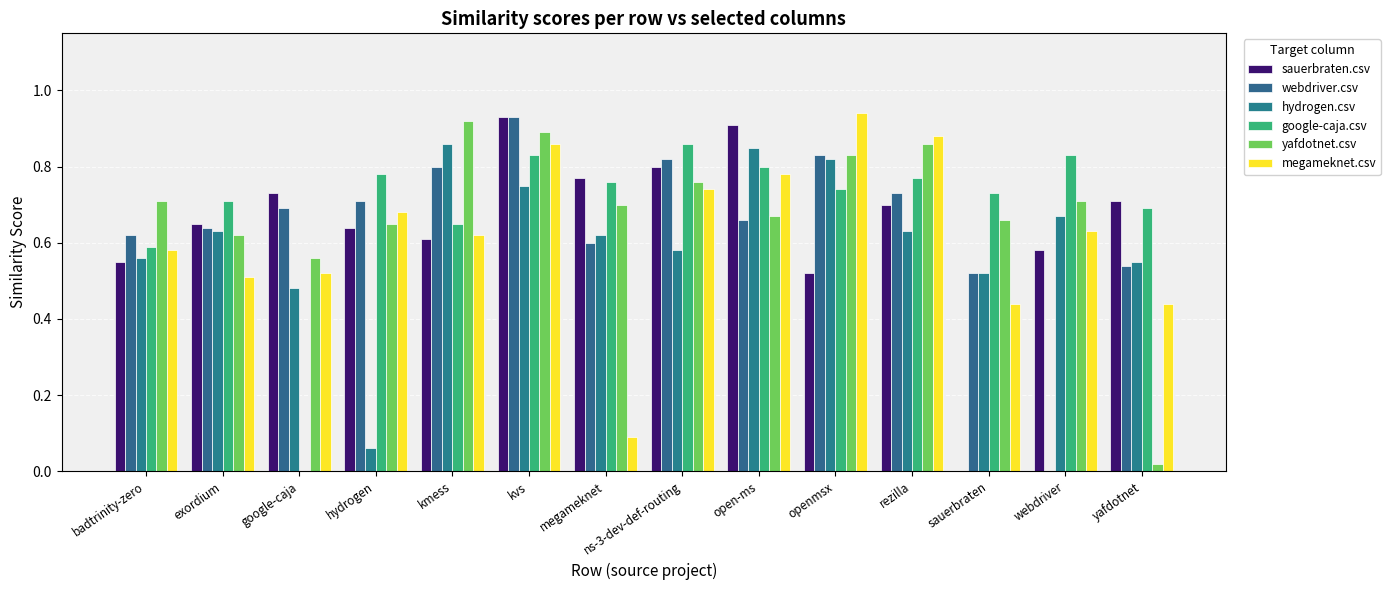

Between sauerbraten and openmsx, which is larger?

openmsx